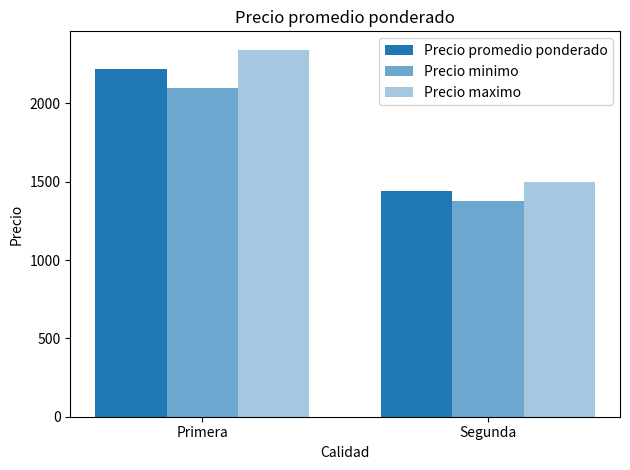

Reading left to right, extract all data points from this chart.

Precio promedio ponderado: Primera=2222	Segunda=1440
Precio minimo: Primera=2101	Segunda=1380
Precio maximo: Primera=2343	Segunda=1500